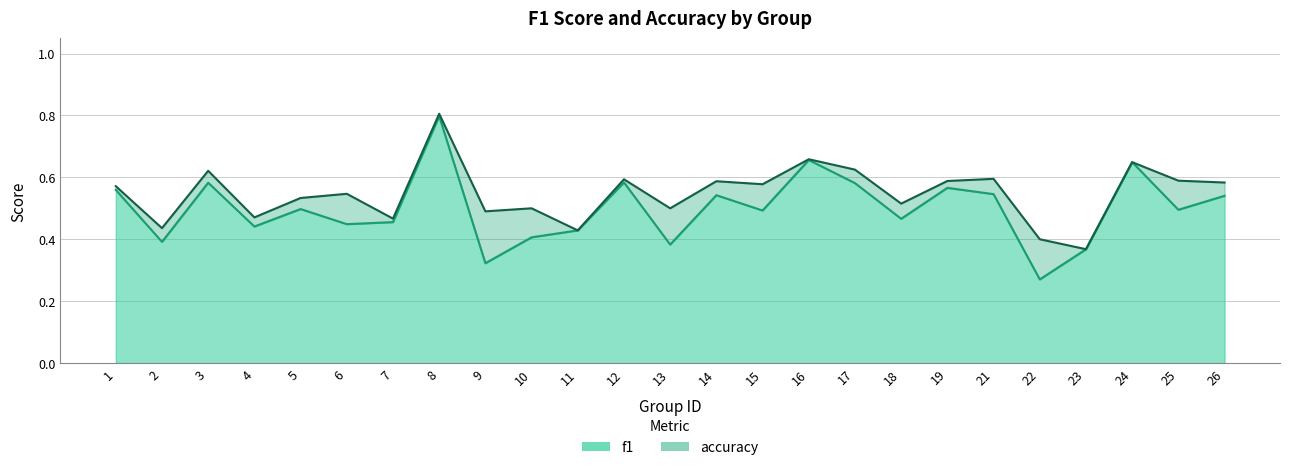

At how many categories does at least one series exceed 0?

25